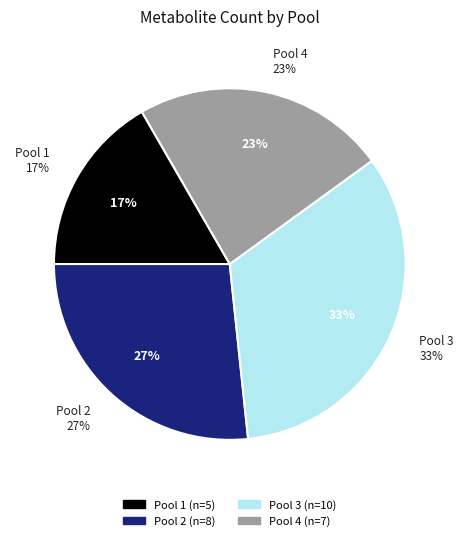

Is there a majority slice in this chart?

No